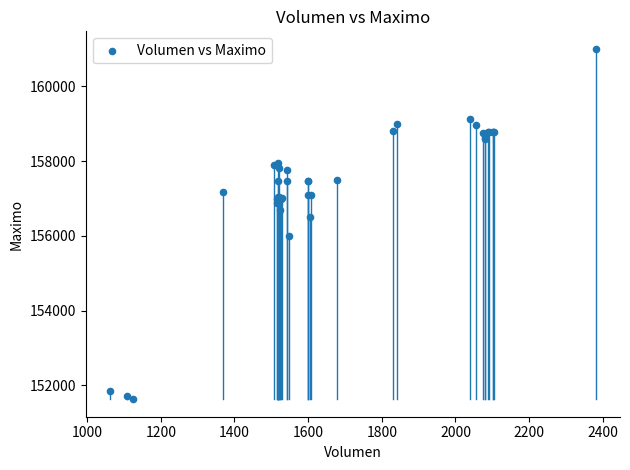

What Y value in the scatter plot is closest to 156316?

156500